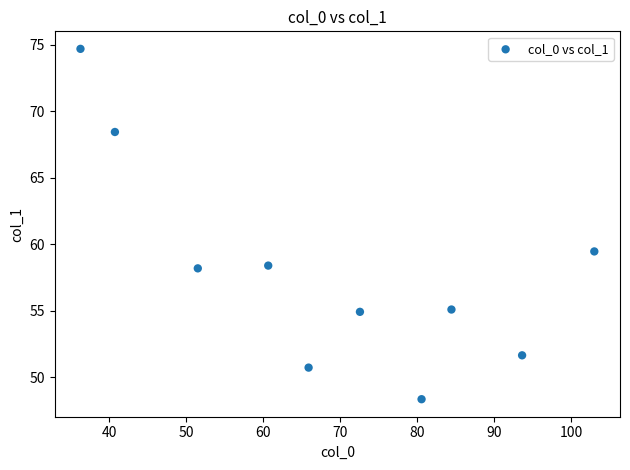

What is the range of X values (max minus min)?

66.7